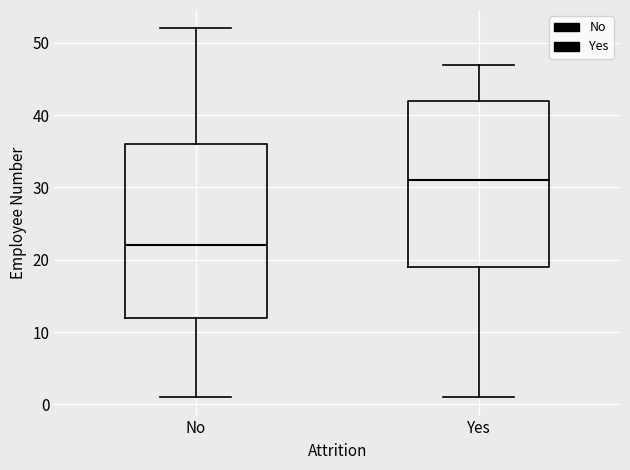

Which box has the highest median line?

Yes